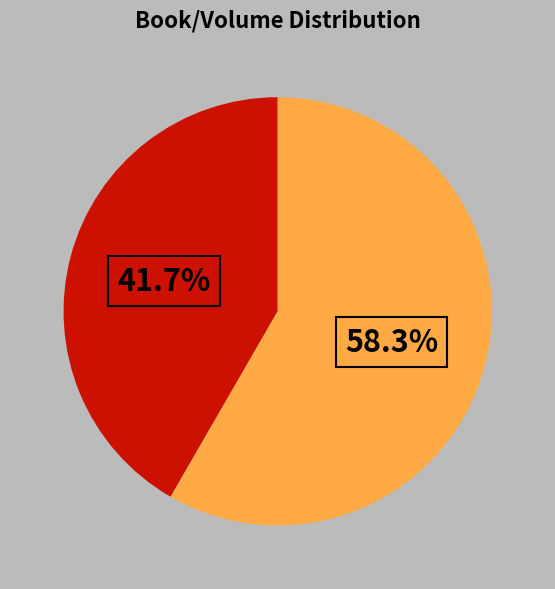

Does any single category account for the majority?

Yes